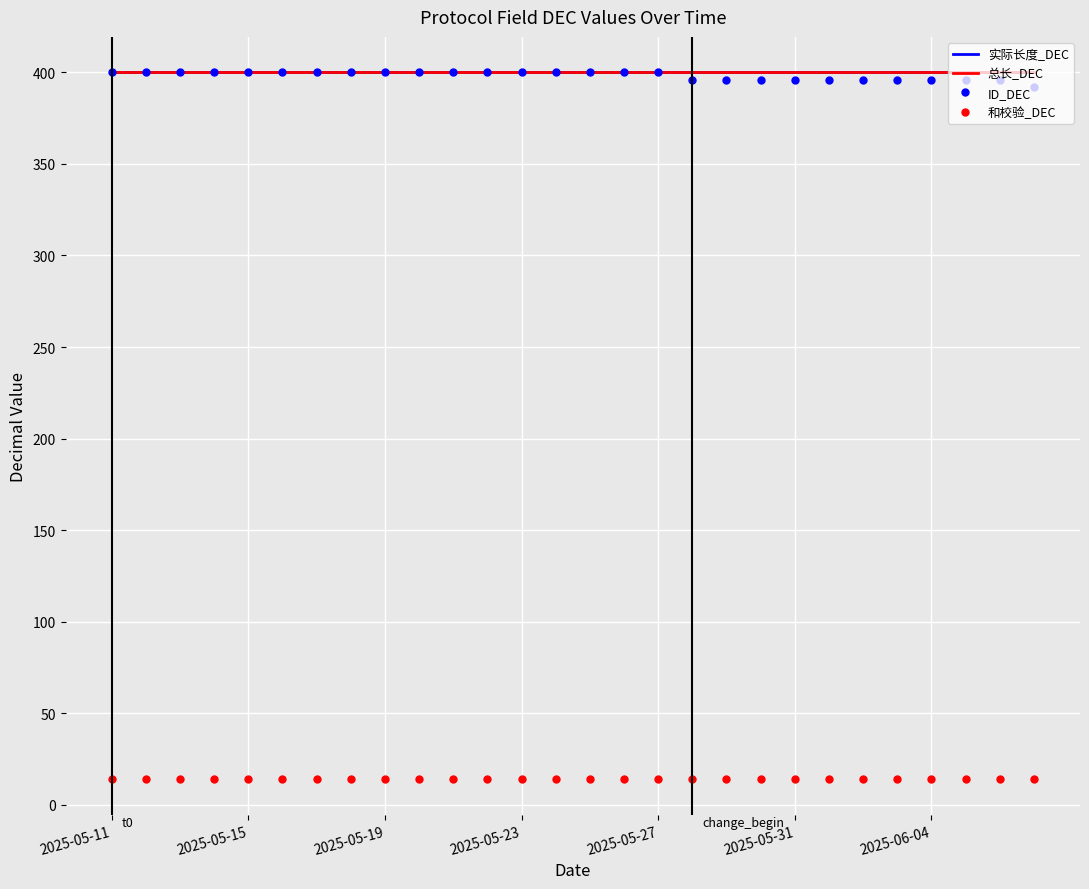

Is this an area chart (filled region under the line)?

No